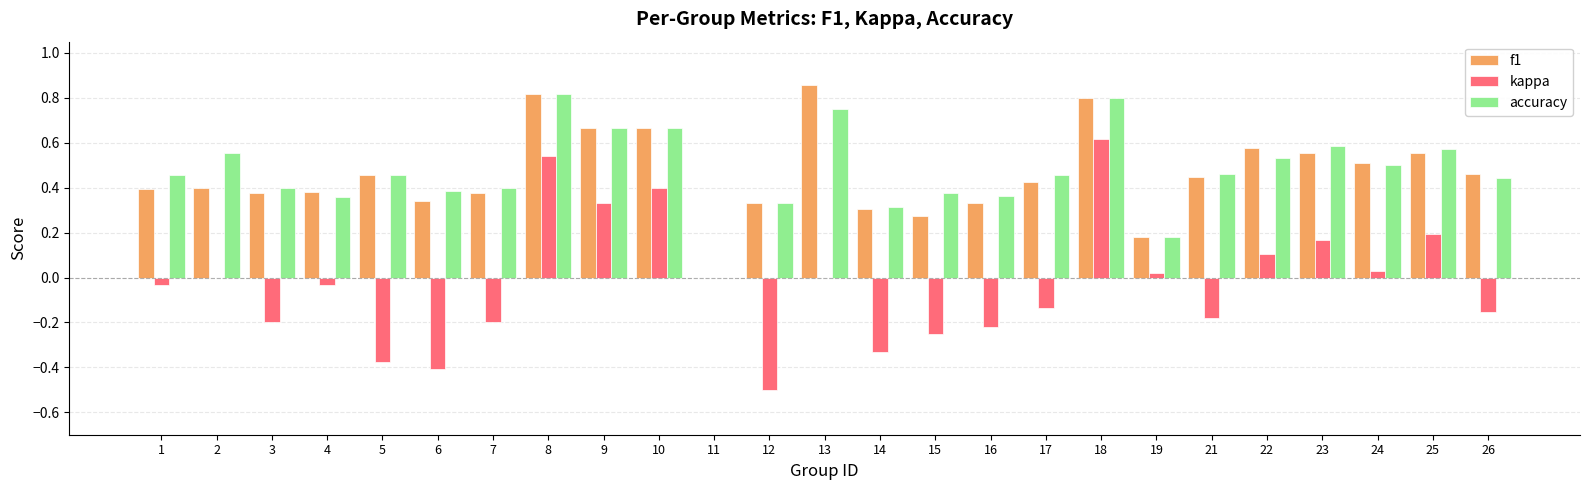

Which label corresponds to the largest value in the chart?

13